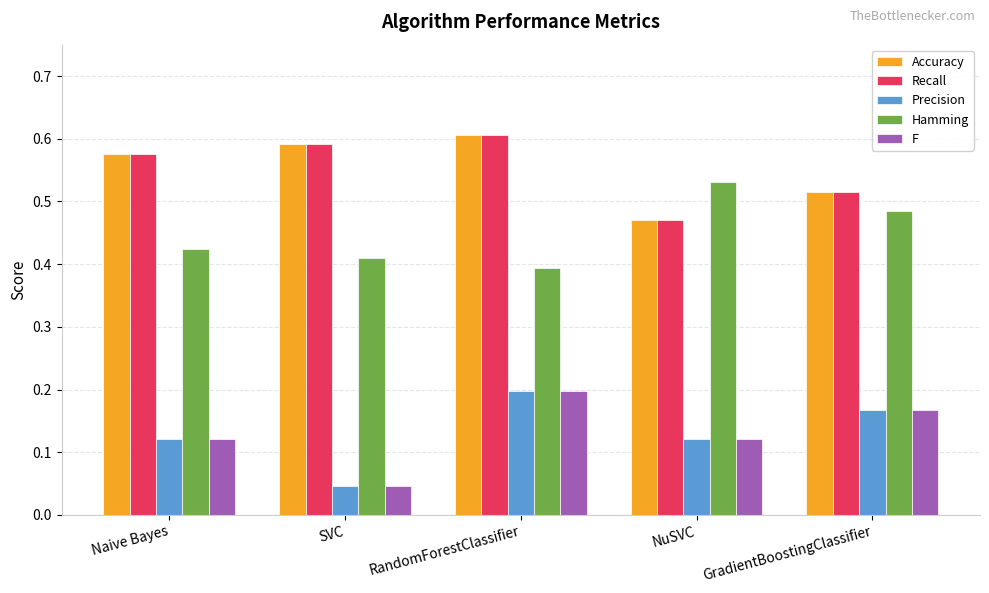

List the labels in order of Hamming value, smallest first.

RandomForestClassifier, SVC, Naive Bayes, GradientBoostingClassifier, NuSVC